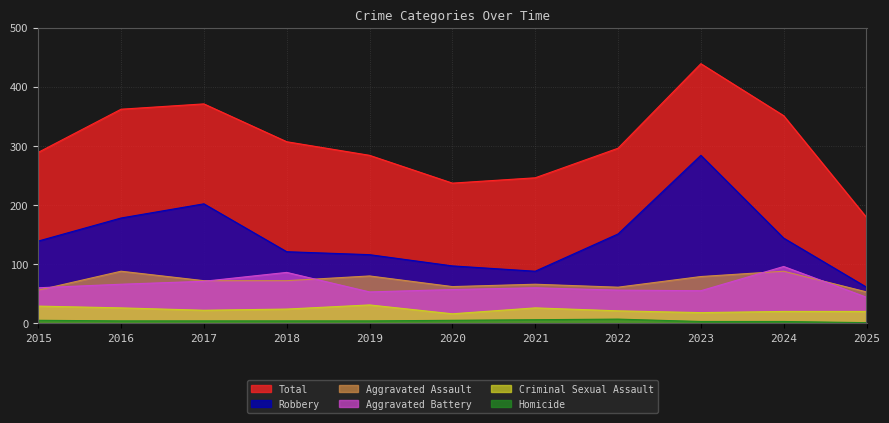

Reading left to right, what are all the values shown in this chart?

Aggravated Assault: 2015=56	2016=88	2017=72	2018=72	2019=80	2020=62	2021=66	2022=61	2023=79	2024=88	2025=53
Aggravated Battery: 2015=60	2016=66	2017=71	2018=86	2019=53	2020=57	2021=60	2022=56	2023=55	2024=96	2025=44
Criminal Sexual Assault: 2015=29	2016=26	2017=22	2018=24	2019=31	2020=16	2021=26	2022=21	2023=18	2024=20	2025=20
Homicide: 2015=5	2016=4	2017=4	2018=4	2019=4	2020=5	2021=6	2022=7	2023=3	2024=3	2025=1
Robbery: 2015=139	2016=178	2017=202	2018=121	2019=116	2020=97	2021=88	2022=151	2023=284	2024=144	2025=61
Total: 2015=289	2016=362	2017=371	2018=307	2019=284	2020=237	2021=246	2022=296	2023=439	2024=351	2025=179